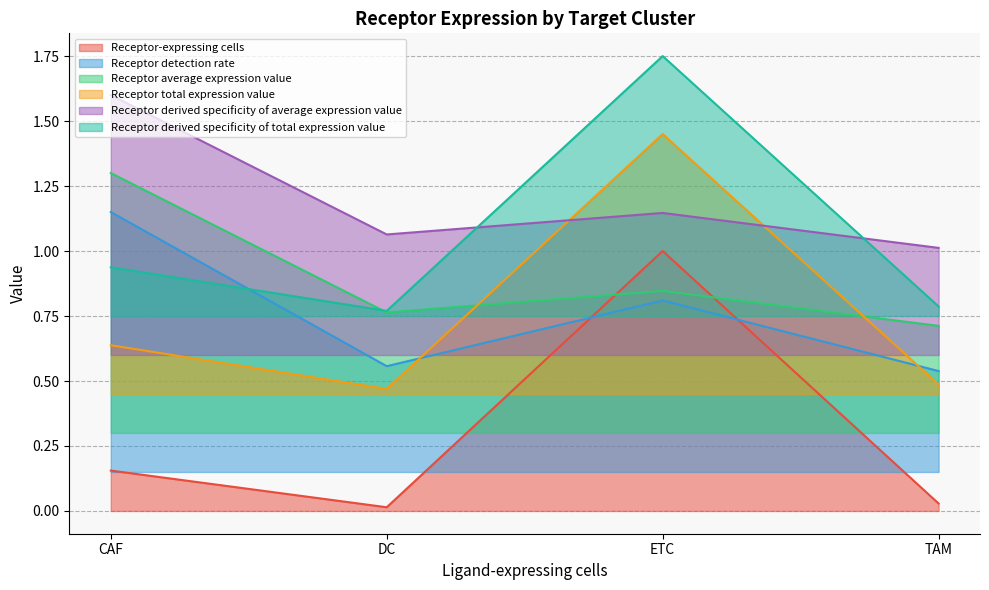

What is the label of the 3rd point from the right?

DC